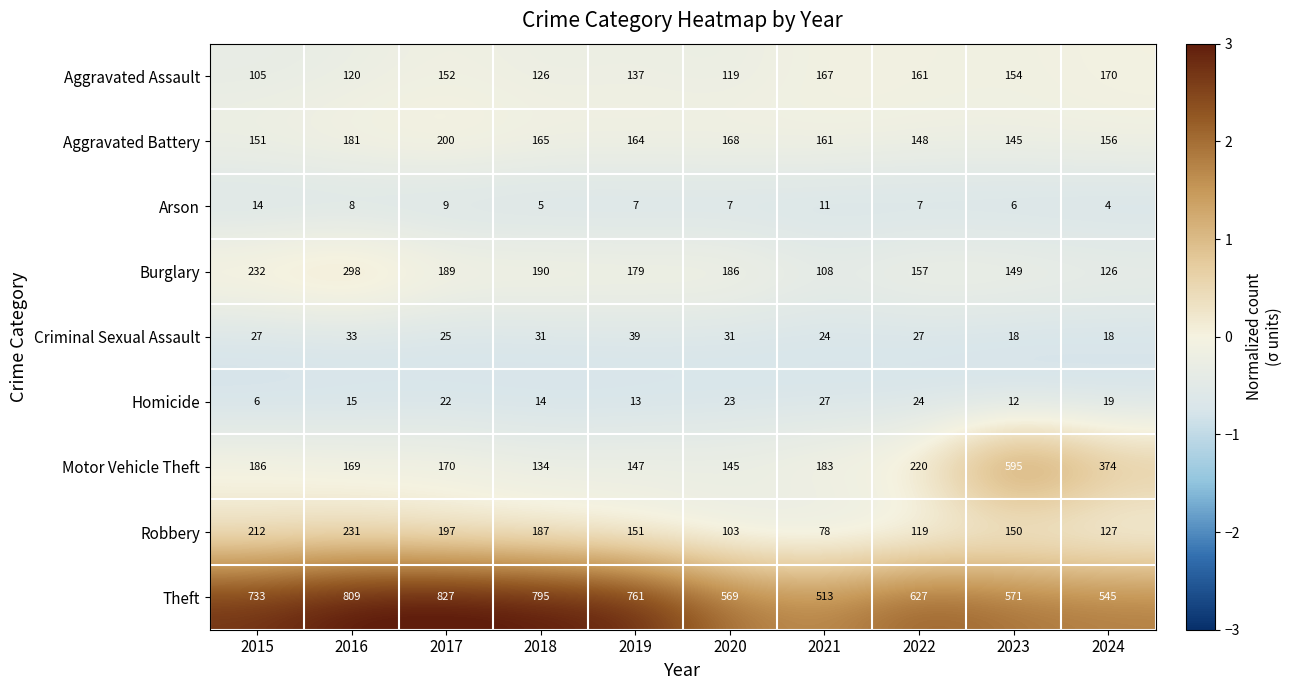

Which series changed the most between 2017 and 2018?

Motor Vehicle Theft